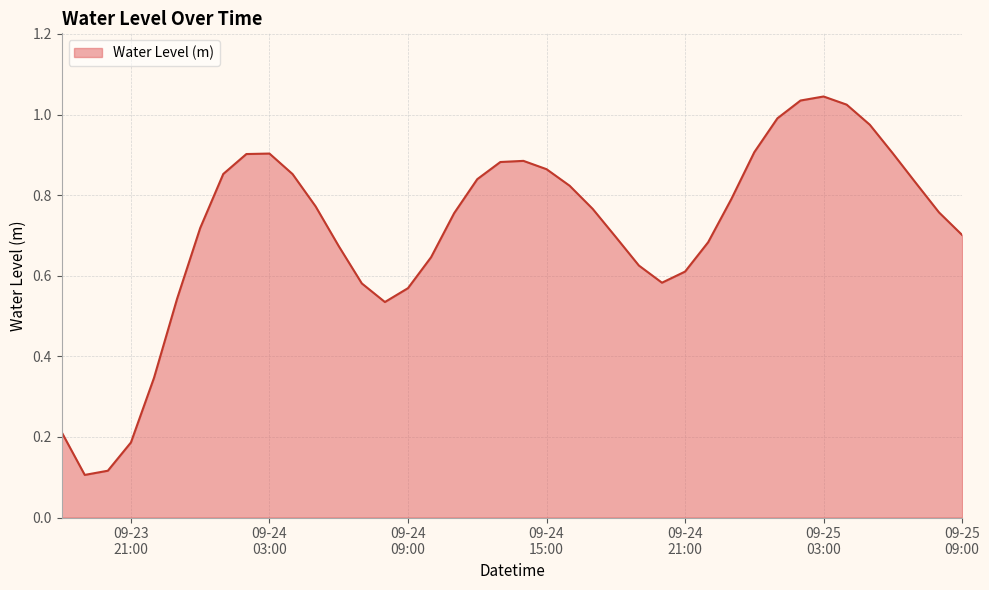

Reading left to right, transcribe all the data shown in this chart.

0.2	0.1	0.1	0.2	0.3	0.5	0.7	0.9	0.9	0.9	0.9	0.8	0.7	0.6	0.5	0.6	0.6	0.8	0.8	0.9	0.9	0.9	0.8	0.8	0.7	0.6	0.6	0.6	0.7	0.8	0.9	1.0	1.0	1.0	1.0	1.0	0.9	0.8	0.8	0.7